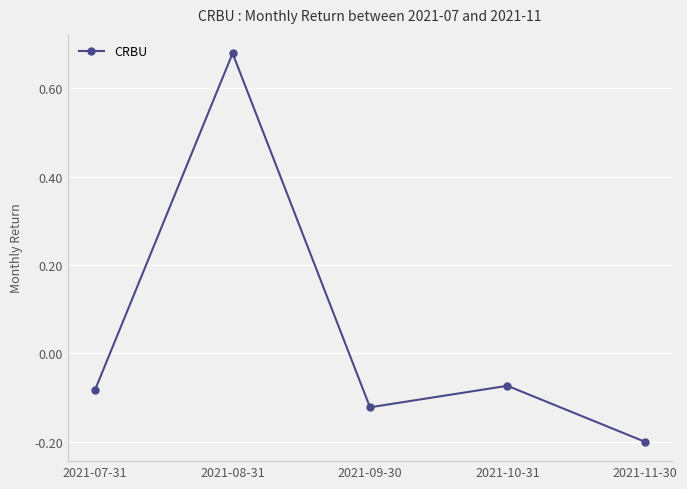

Count the number of data series in this chart.

1